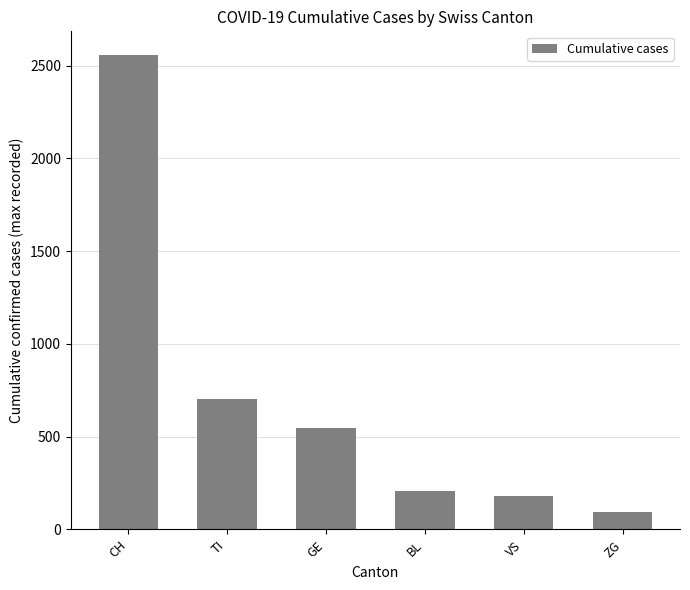

The chart shows a value of 97 at VS. True or false?

False